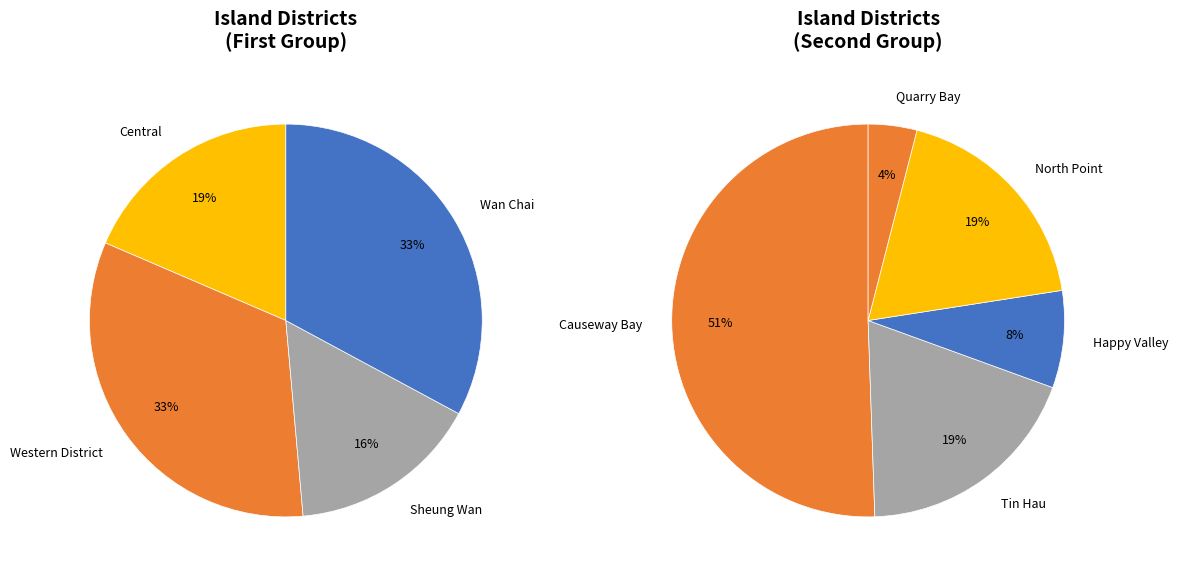

How many segments does this pie chart have?

9